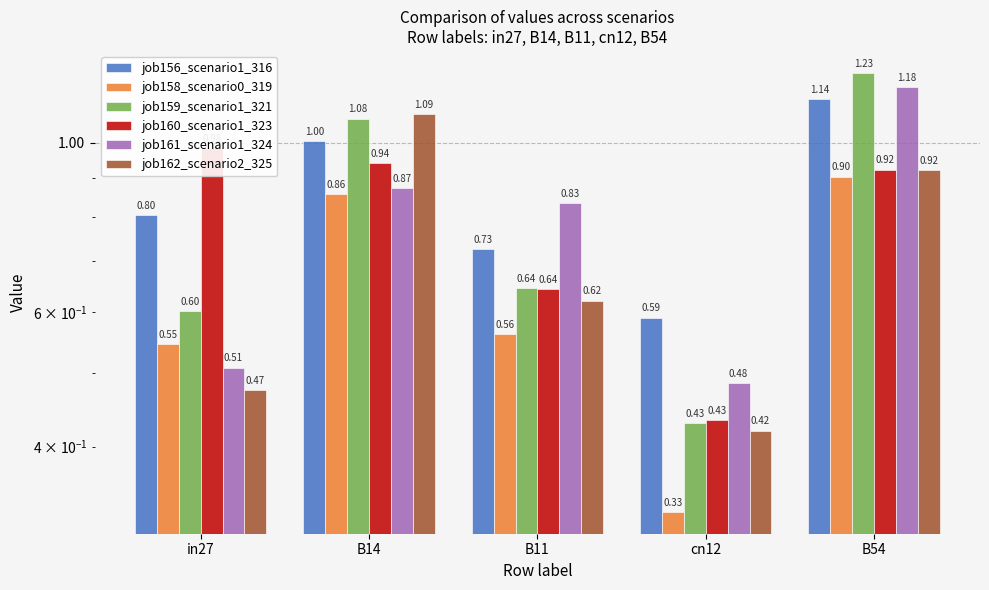

Which series has the widest spread of values?

job159_scenario1_321